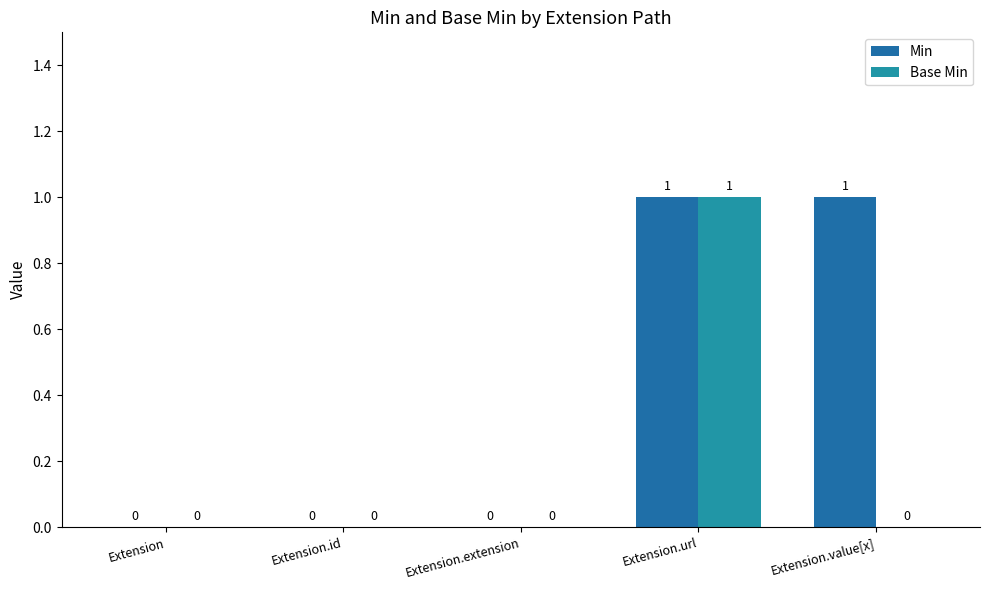

What is the highest value of the Base Min series?

1